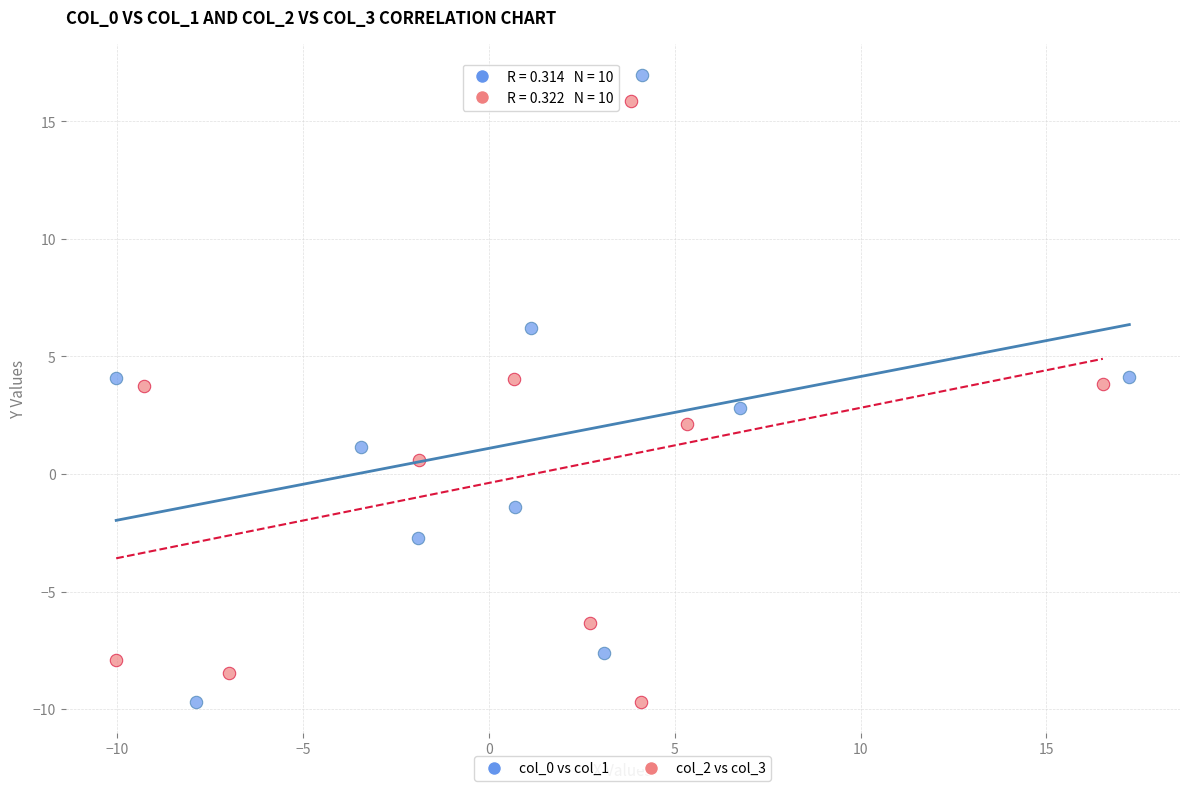

What are all the series names shown in the legend?

col_0 vs col_1, col_2 vs col_3